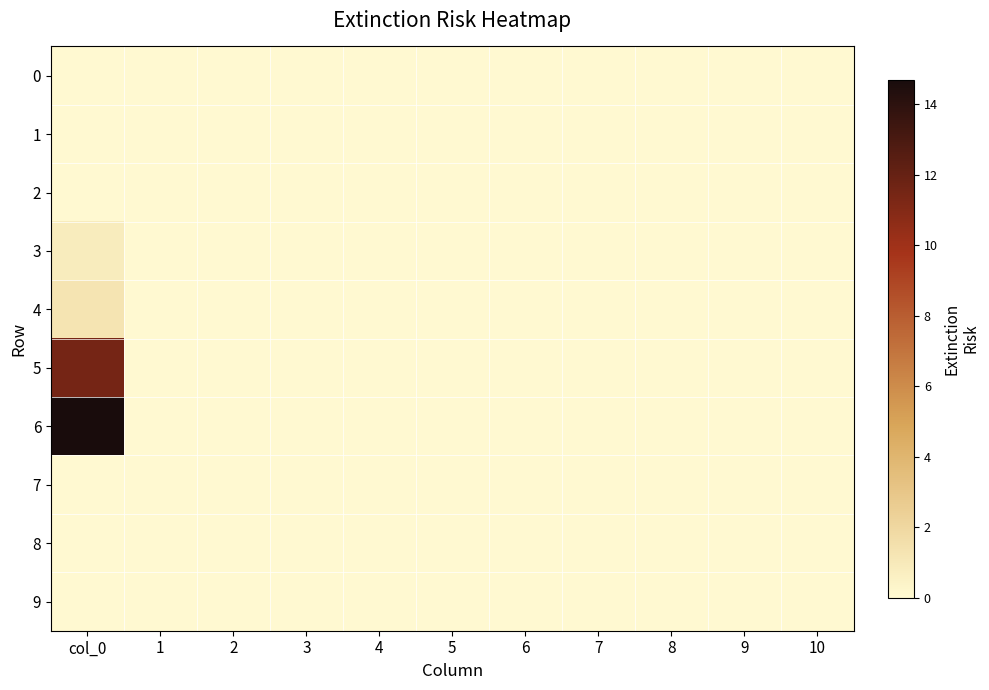

Rank the series by their maximum value, from lowest to highest.

0, 1, 2, 7, 8, 9, 3, 4, 5, 6